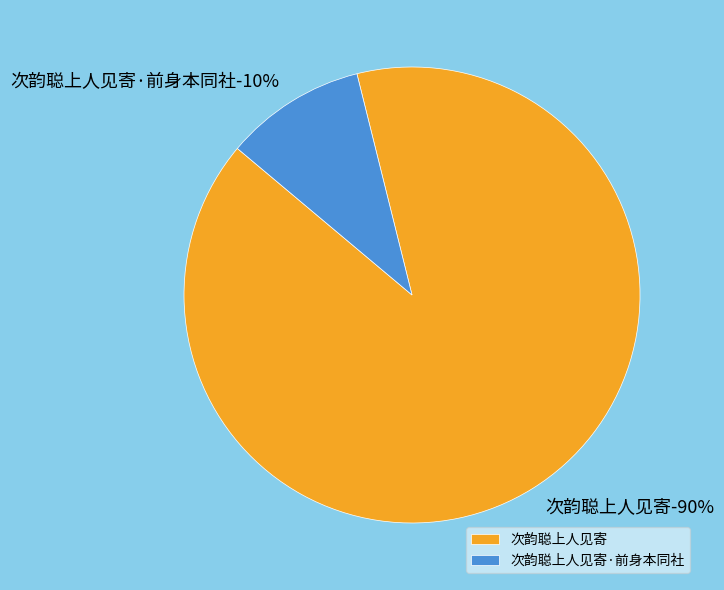

To the nearest percent, what is the difference between the largest and smallest slice percentages?

80%